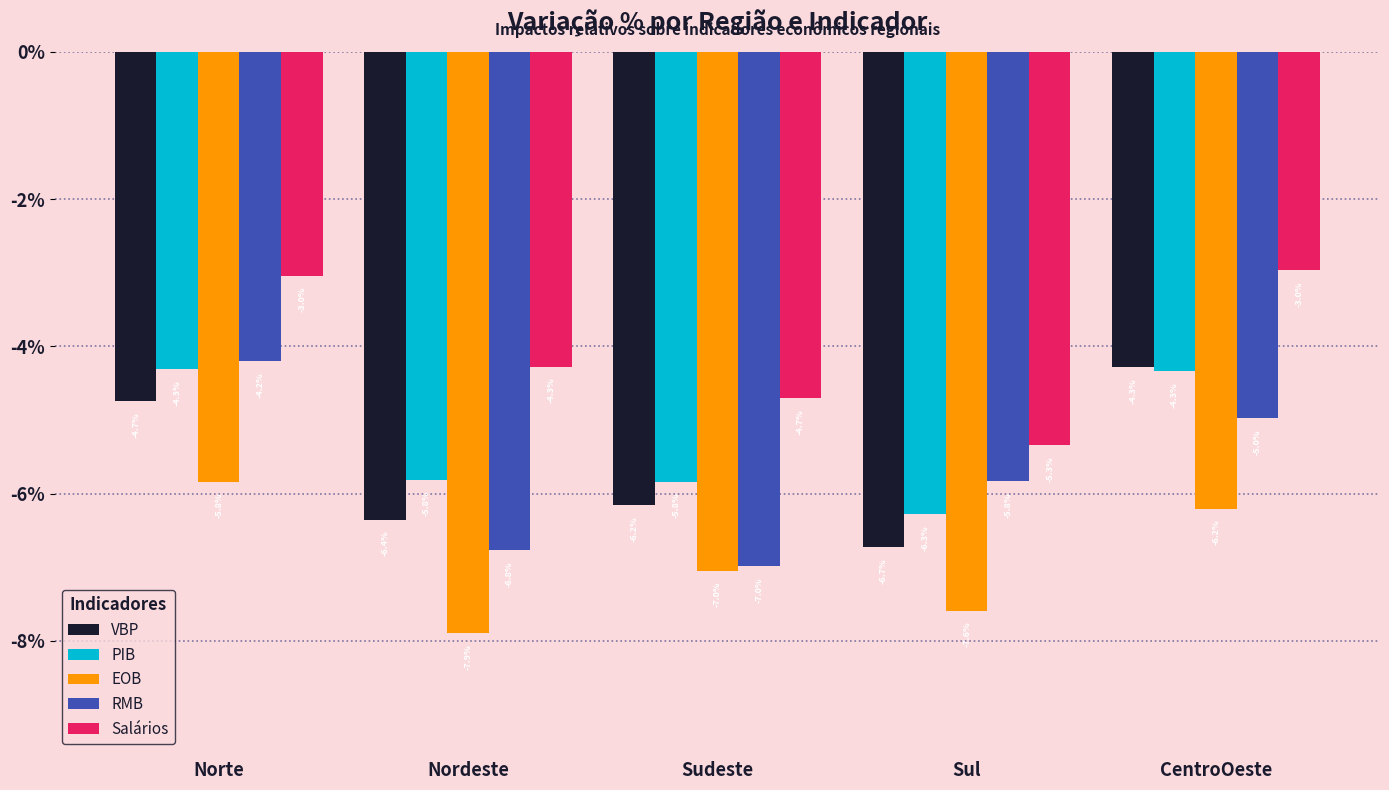

What is the sum of the RMB values at CentroOeste and Sul?

-10.8